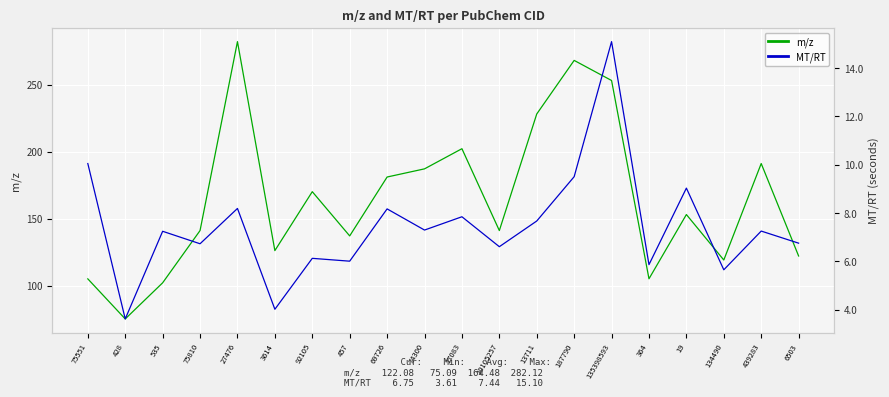

What are all the series names shown in the legend?

m/z, MT/RT